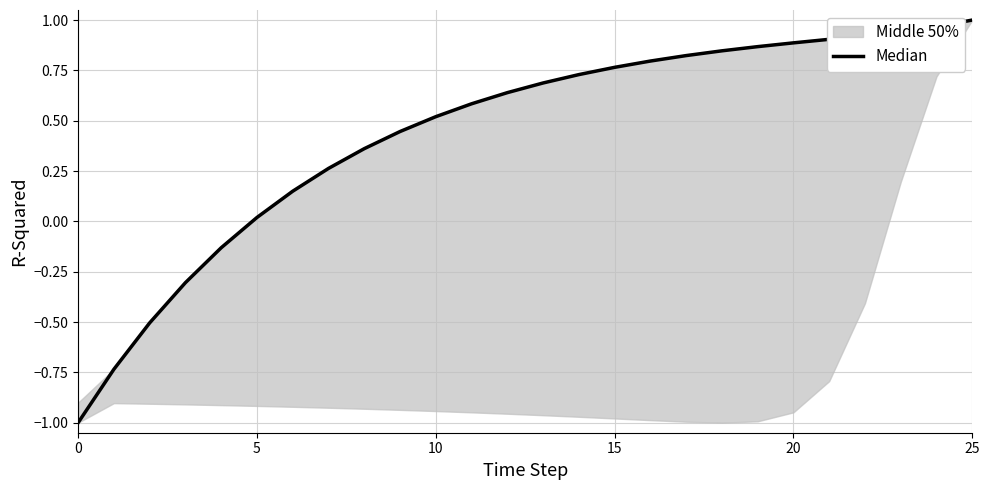

Is this an area chart (filled region under the line)?

No